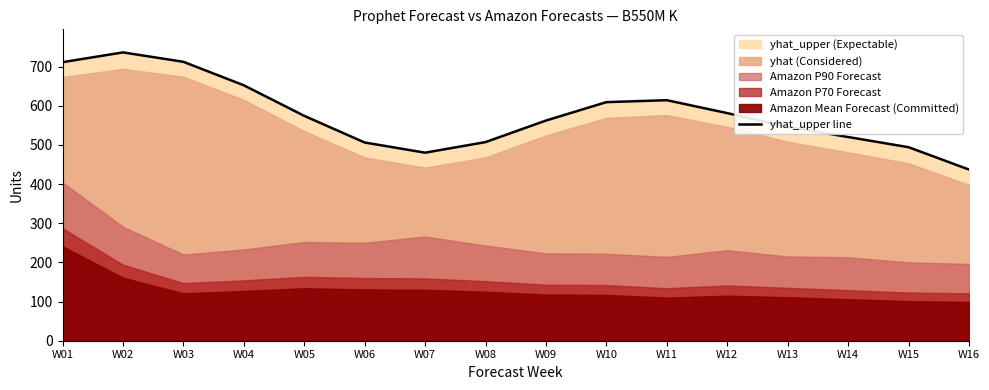

What is the value of the 4th point from the left?

652